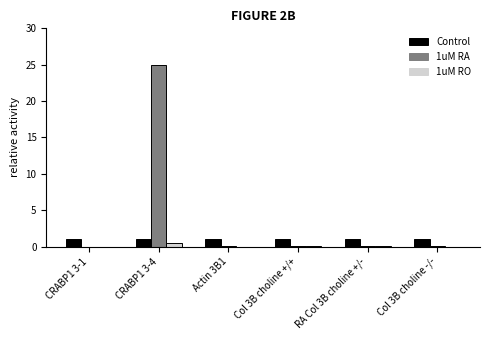

The value of Control at Actin 3B1 is 1.0. True or false?

True